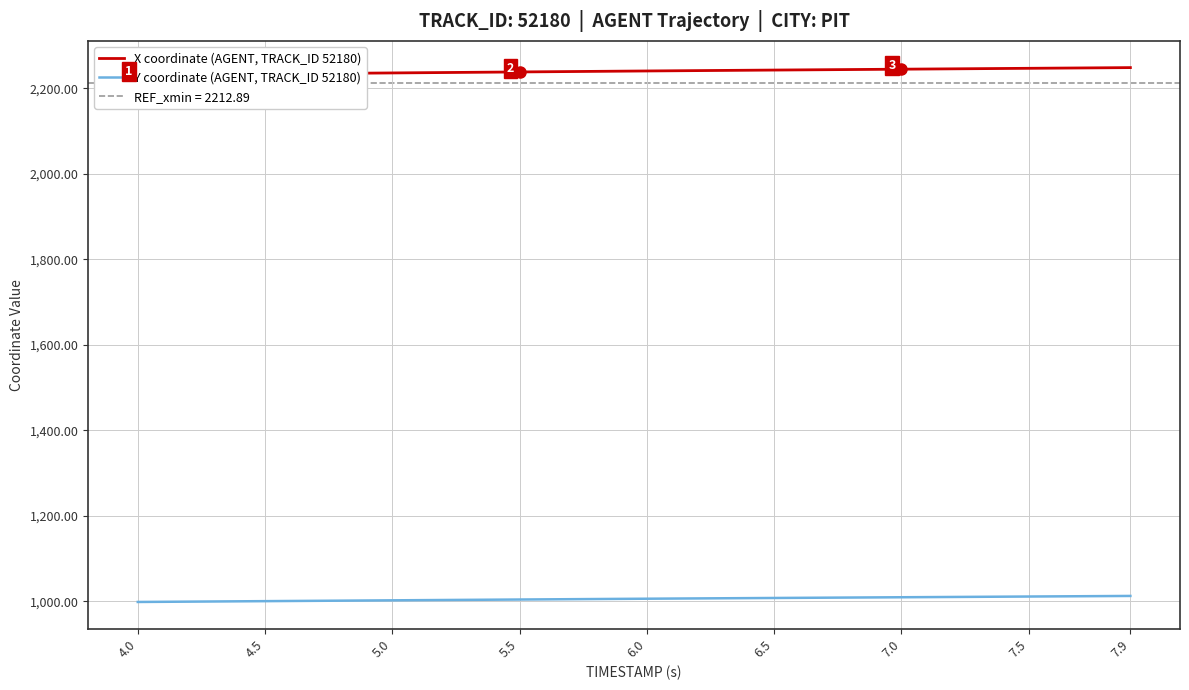

The value of Y coordinate (AGENT, TRACK_ID 52180) at 7.5 is 504.0. True or false?

False